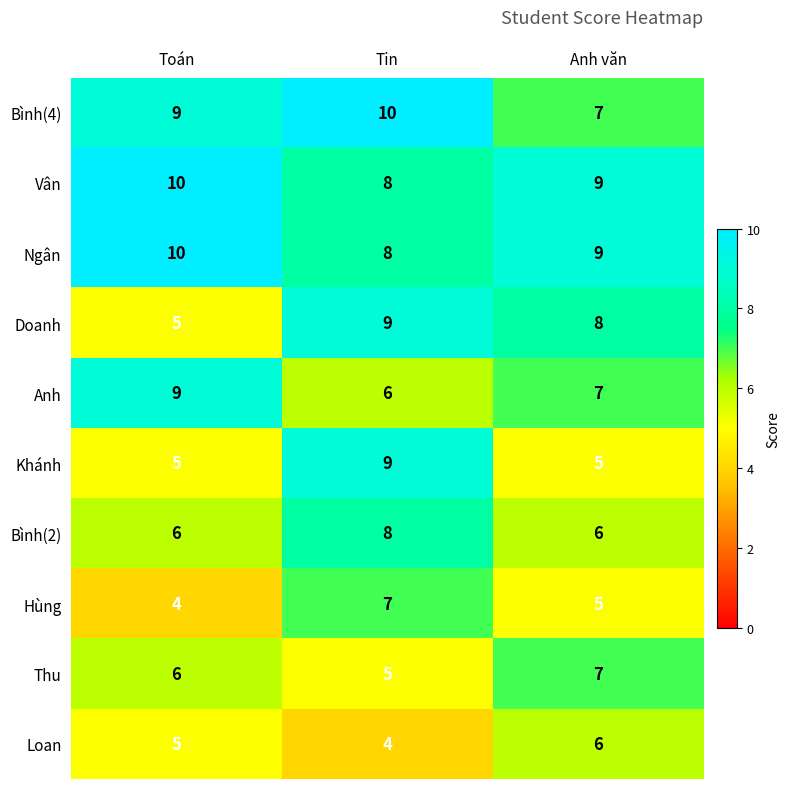

Reading right to left, what are all the values shown in this chart?

Bình(4): 7	10	9
Vân: 9	8	10
Ngân: 9	8	10
Doanh: 8	9	5
Anh: 7	6	9
Khánh: 5	9	5
Bình(2): 6	8	6
Hùng: 5	7	4
Thu: 7	5	6
Loan: 6	4	5